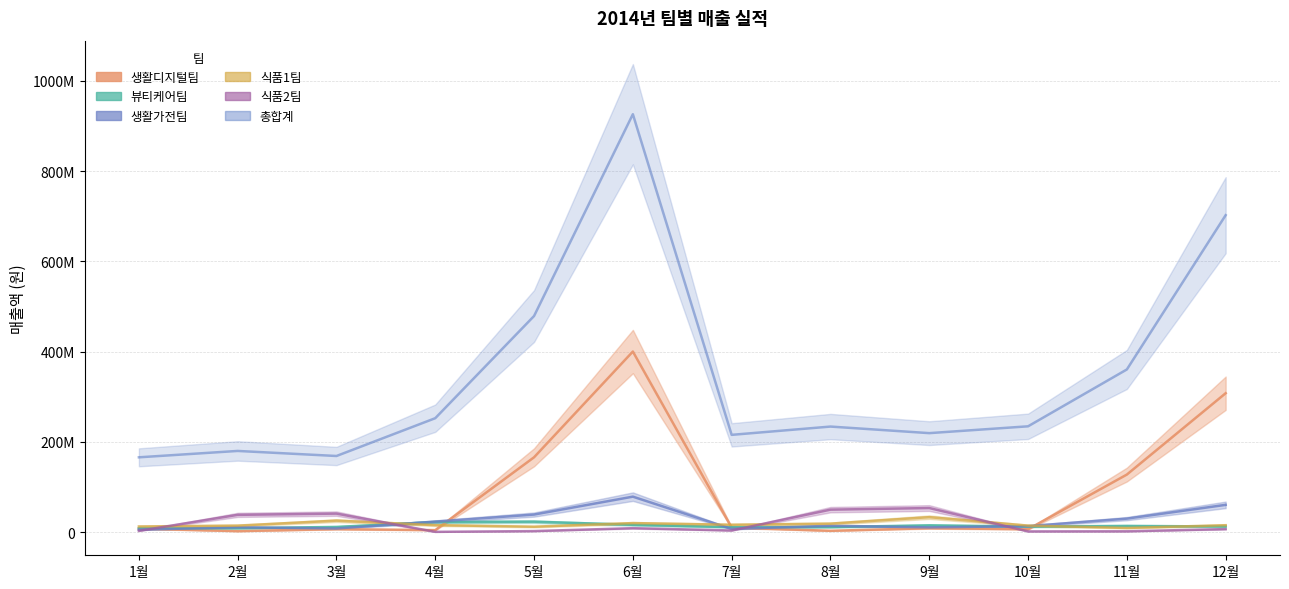

What position from the right is 5월?

8